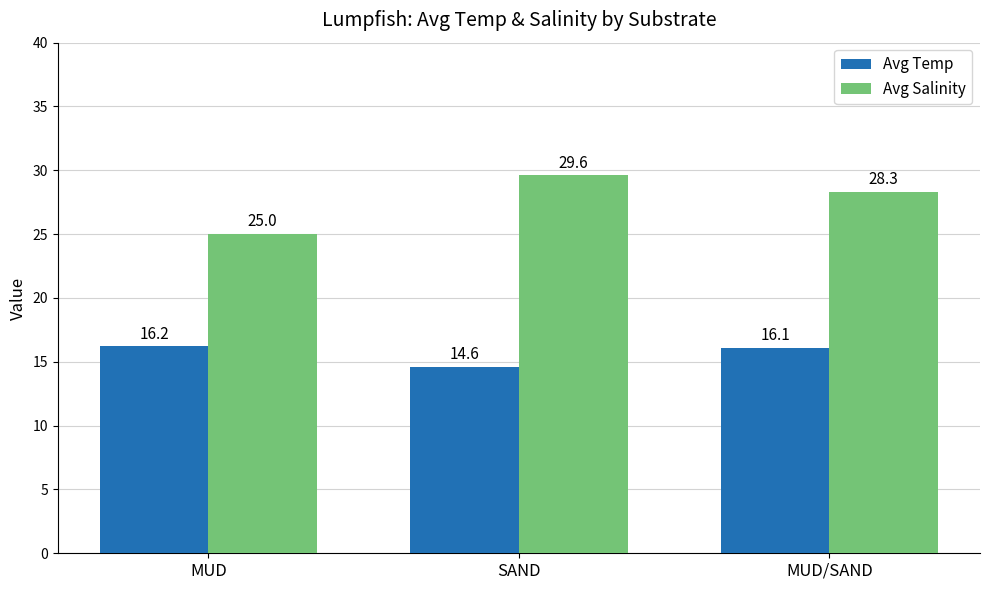

True or false: Avg Salinity has a value of 50.6 at SAND.

False